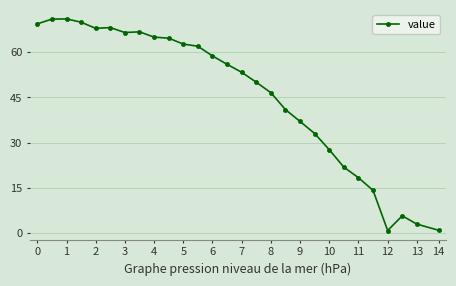

Is this an area chart (filled region under the line)?

No